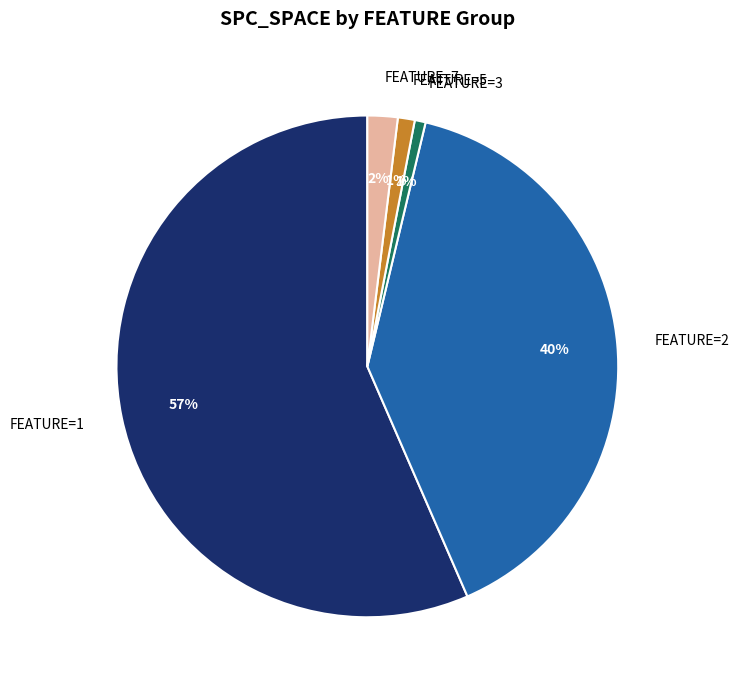

Which category has the biggest portion of the pie?

FEATURE=1